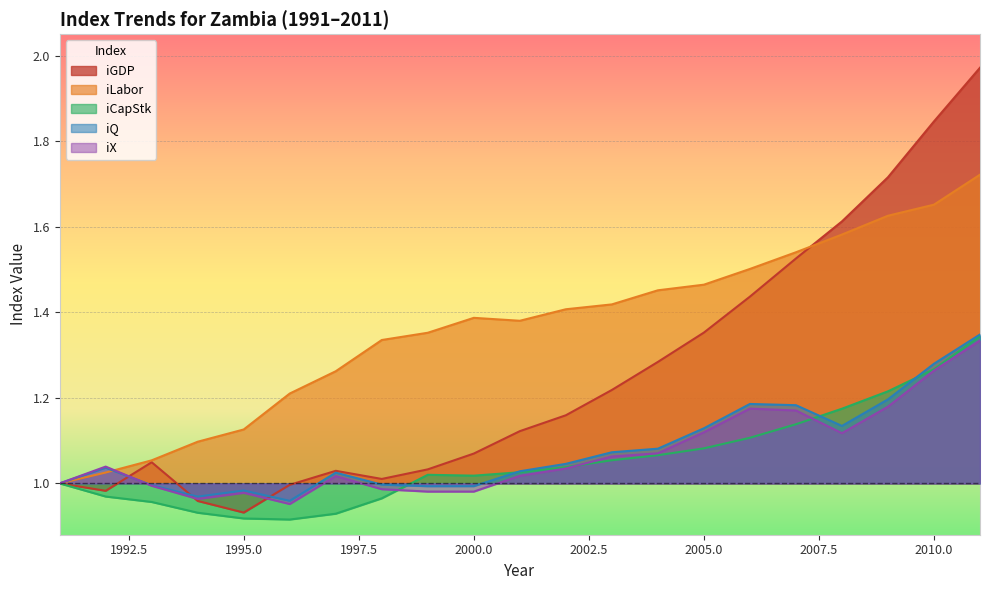

At which label is iX closest to 1?

1991